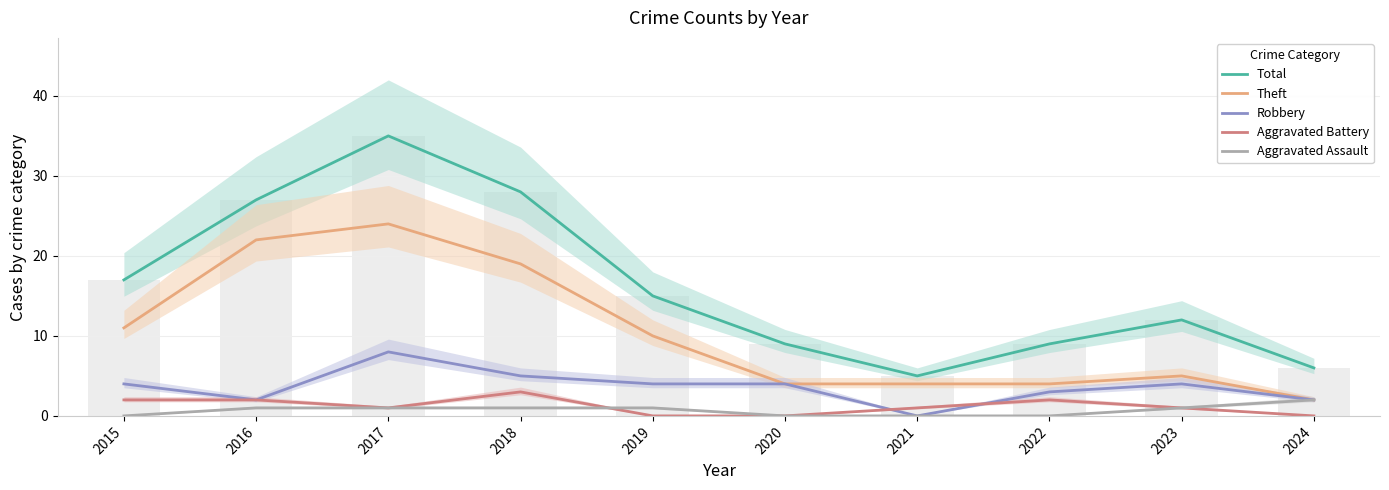

Reading left to right, what are all the values shown in this chart?

Total: 17	27	35	28	15	9	5	9	12	6
Theft: 11	22	24	19	10	4	4	4	5	2
Robbery: 4	2	8	5	4	4	0	3	4	2
Aggravated Battery: 2	2	1	3	0	0	1	2	1	0
Aggravated Assault: 0	1	1	1	1	0	0	0	1	2